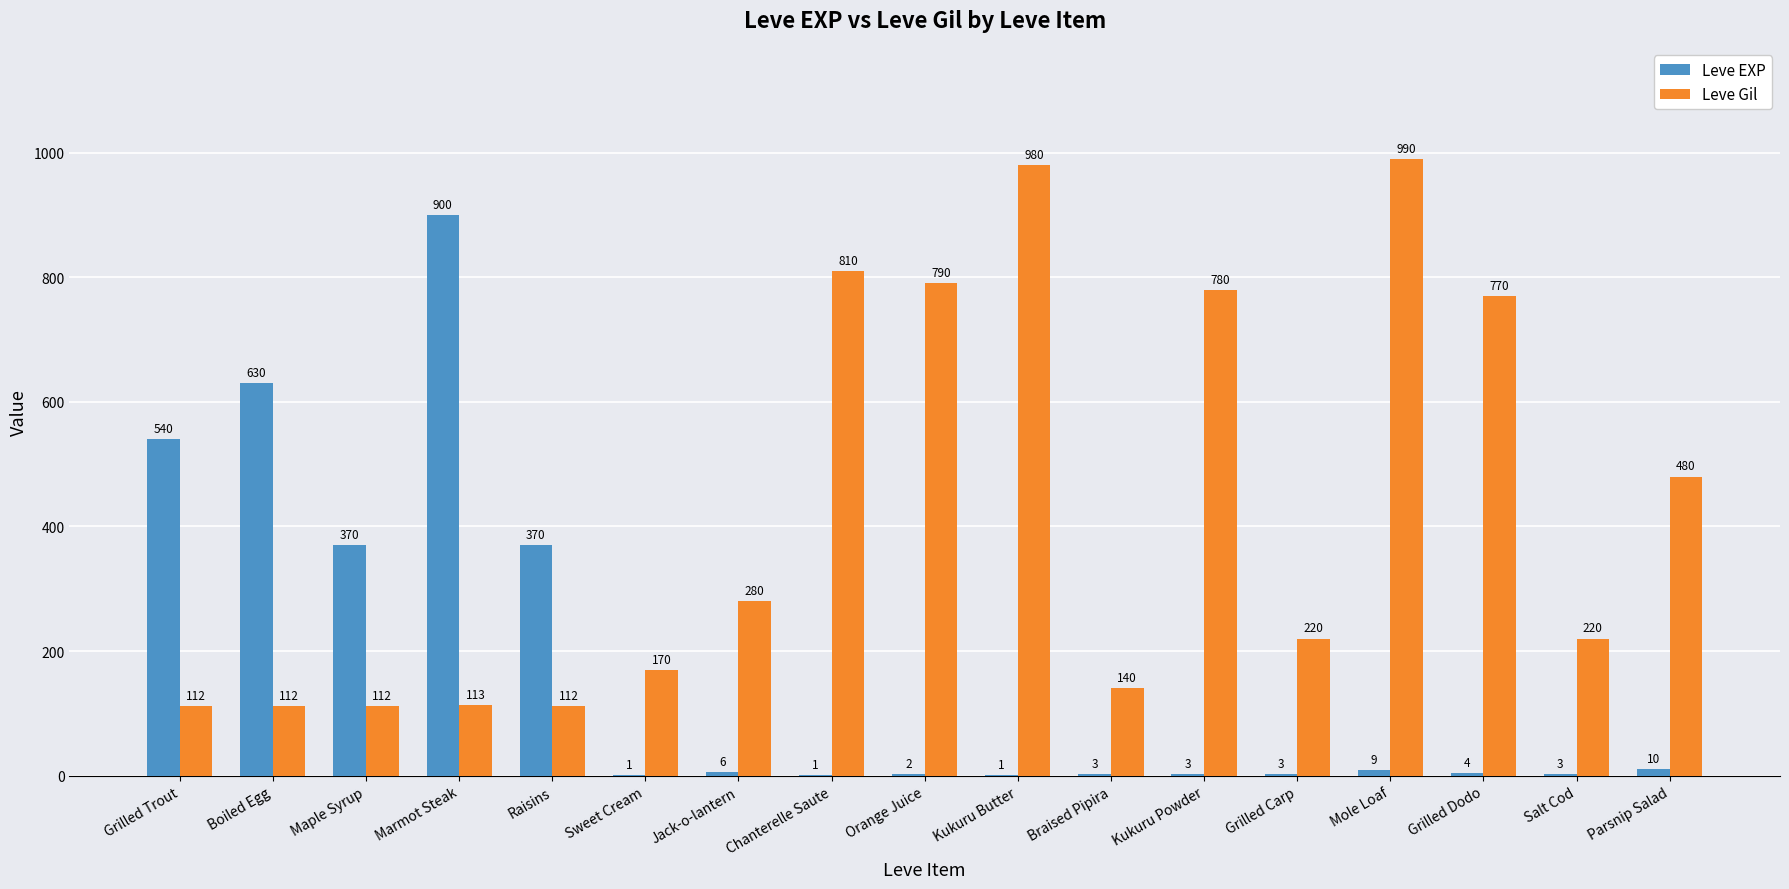

Which series has the widest spread of values?

Leve EXP